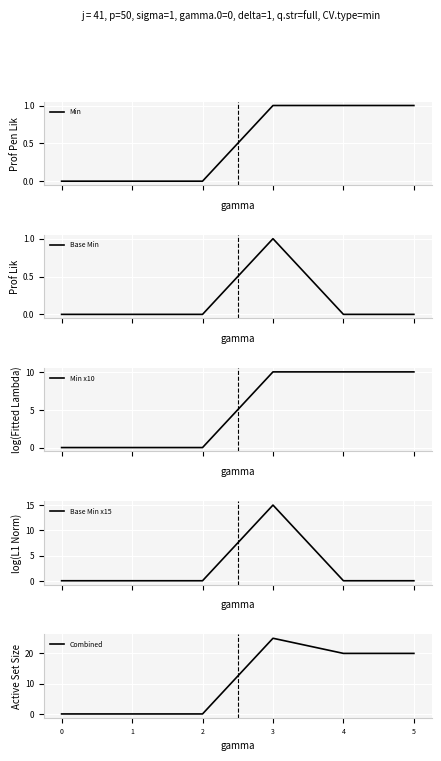

True or false: Min x10 and Base Min cross at least once.

False